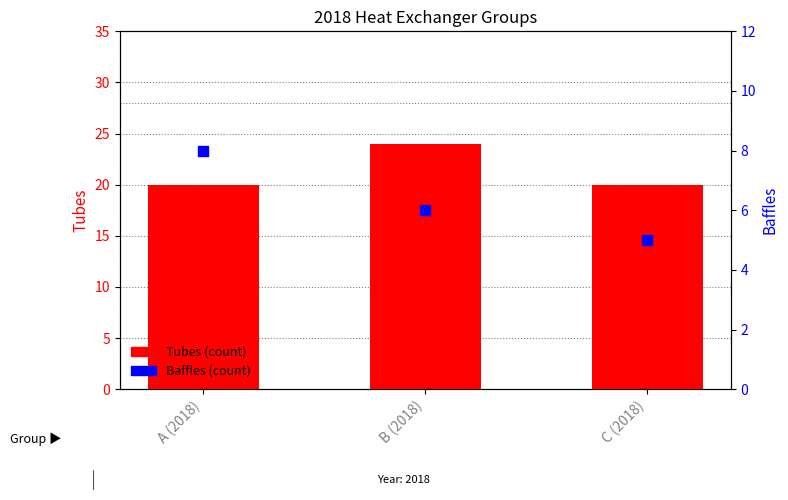

Is the value of Baffles at B (2018) greater than the value of Tubes at B (2018)?

No